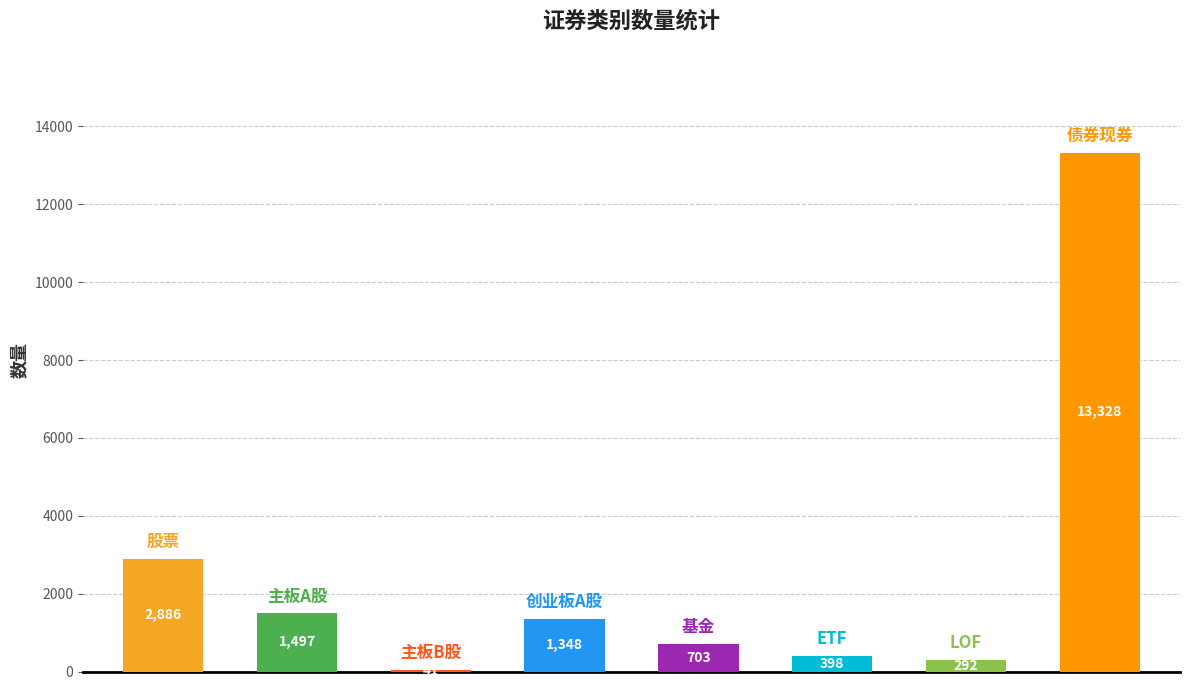

What is the difference between the values at 主板A股 and LOF?

1205